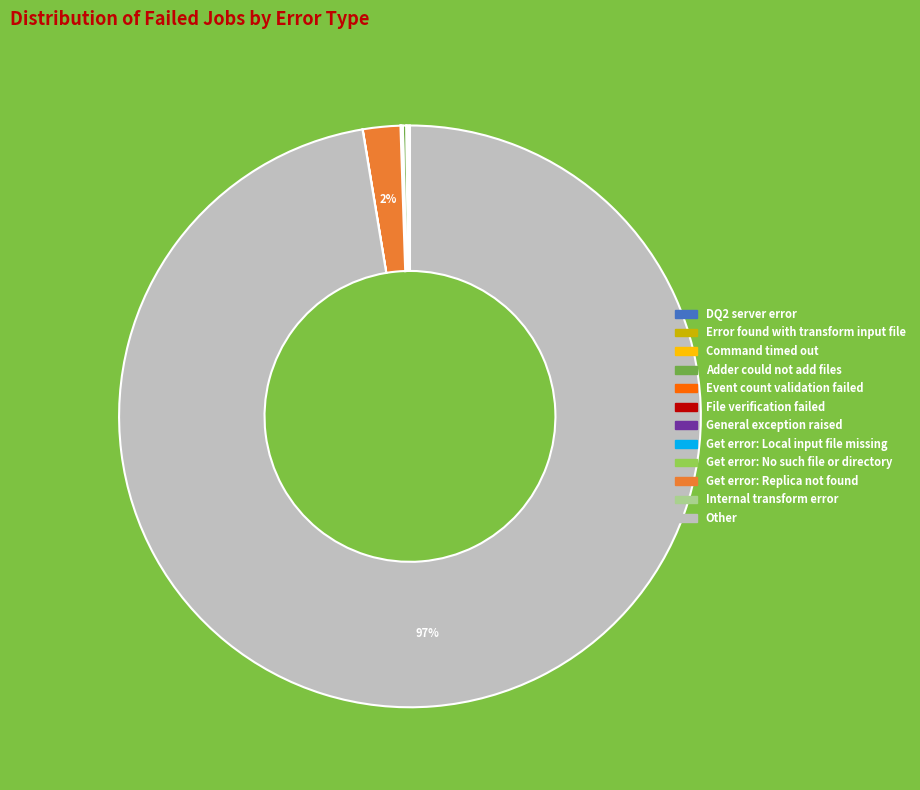

Does Other account for over 50% of the chart?

Yes